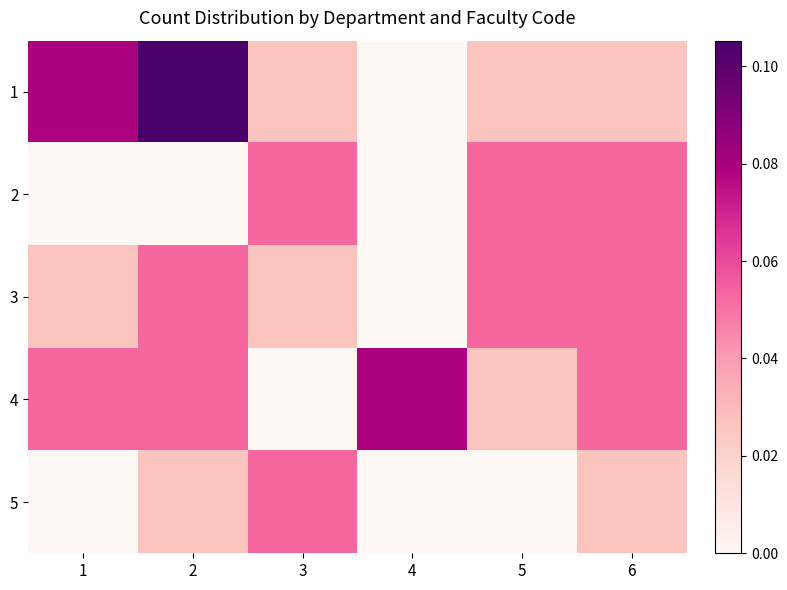

Which label corresponds to the smallest value in the chart?

4